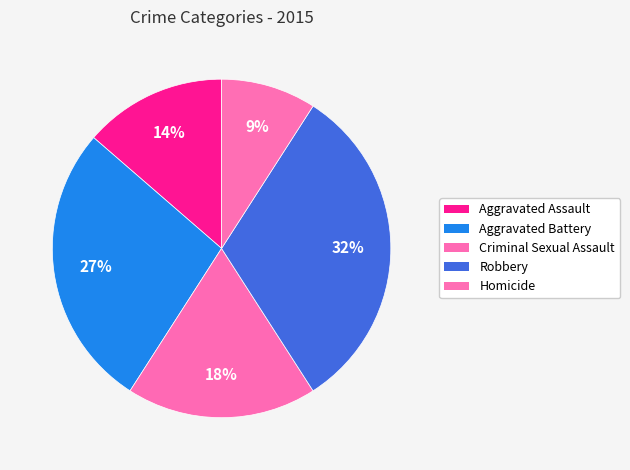

How many slices are in this pie chart?

5